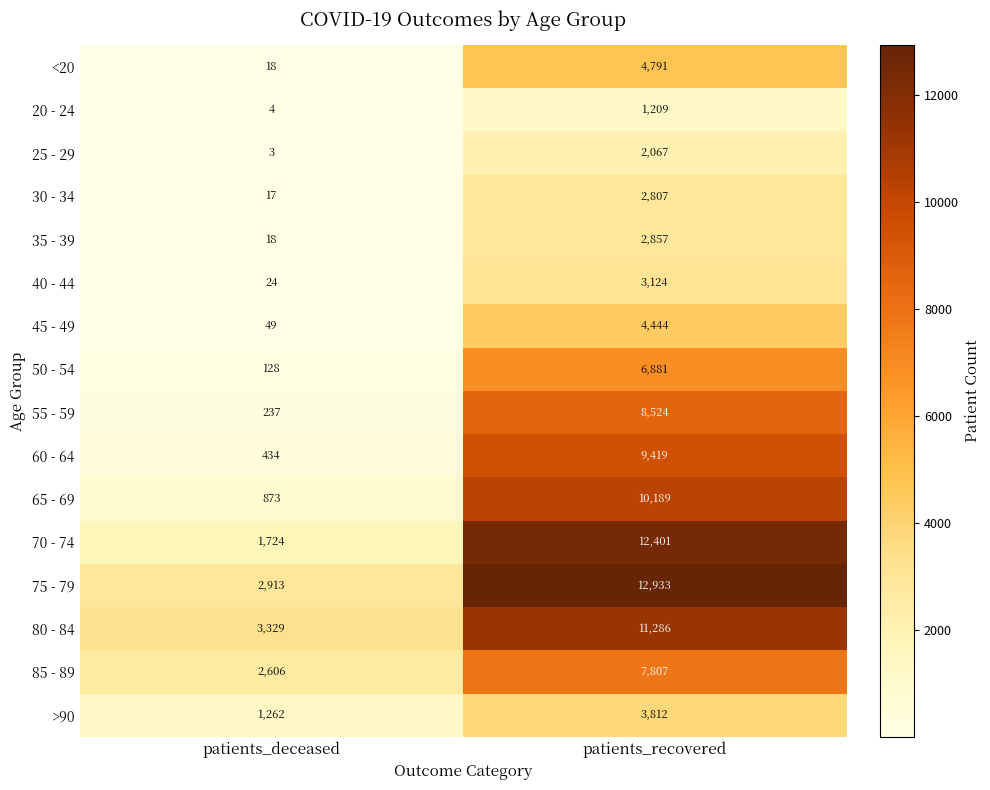

Which label corresponds to the largest value in the chart?

patients_recovered